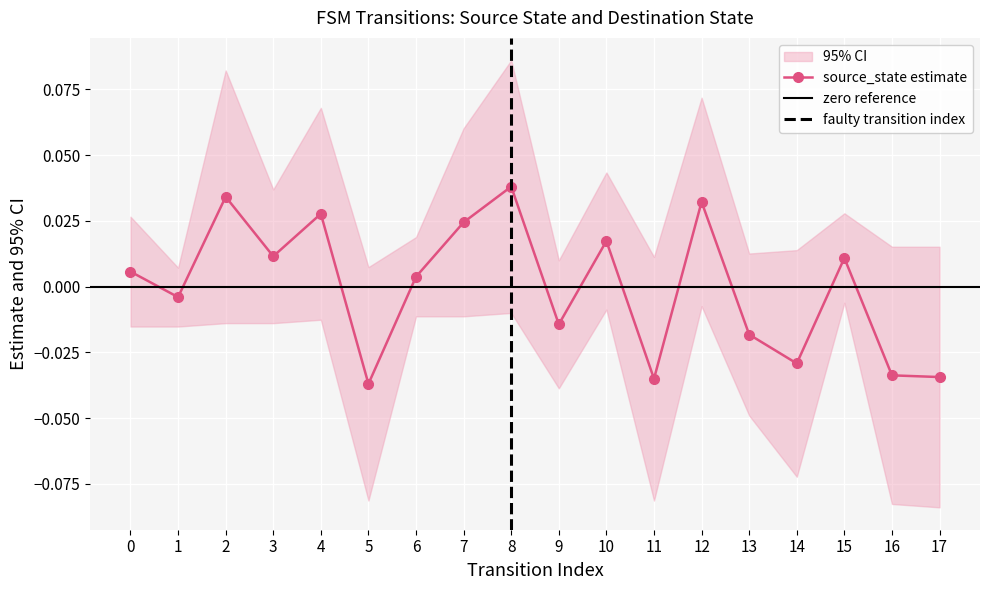

How many data points does each series have?

18